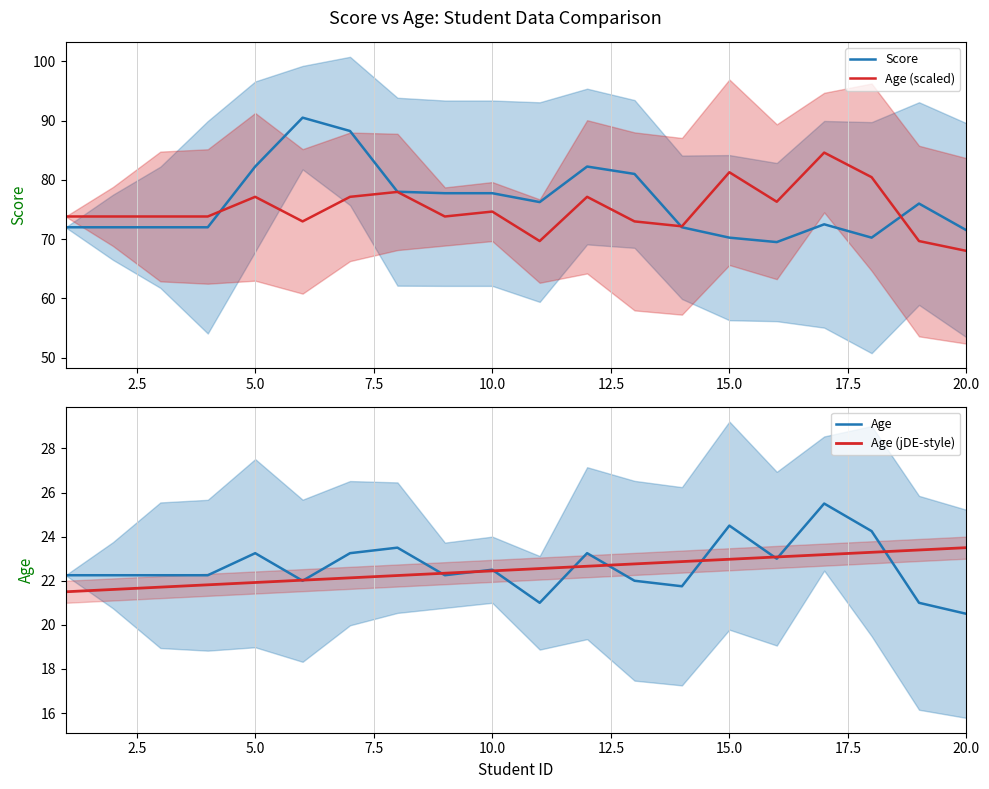

Is it true that Score equals 70.2 at 15.0?

True